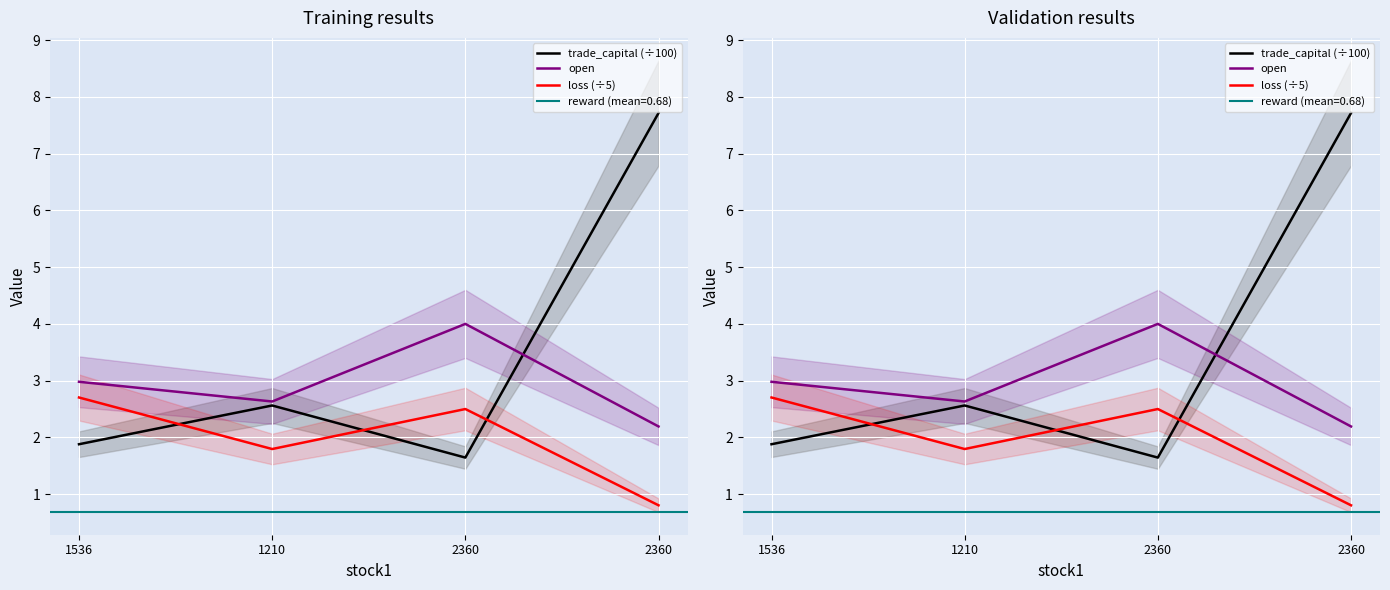

True or false: open and loss (÷5) intersect in this chart.

False